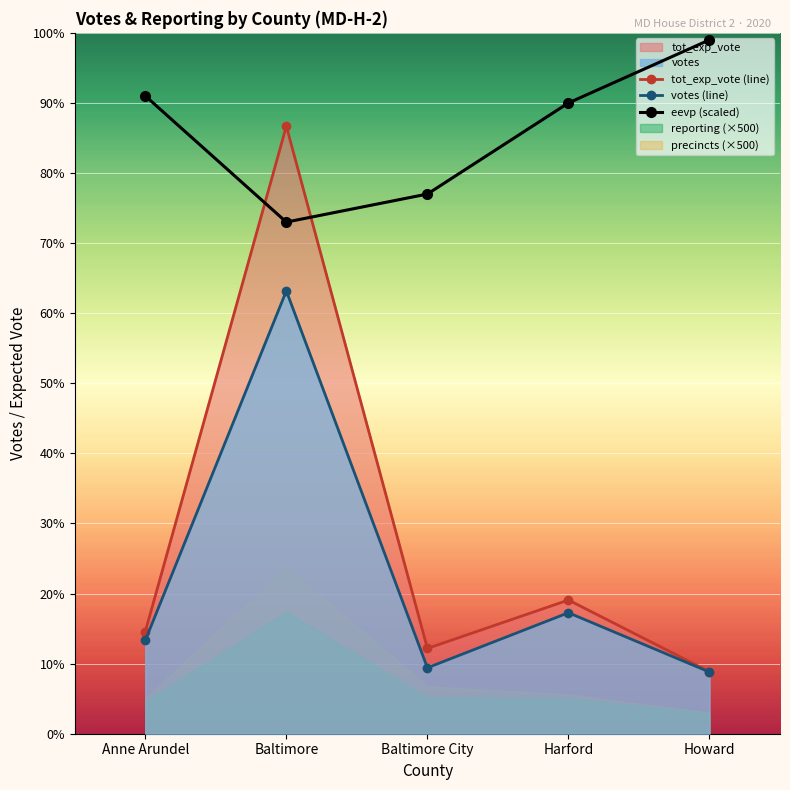

Which series has the largest total across all categories?

eevp